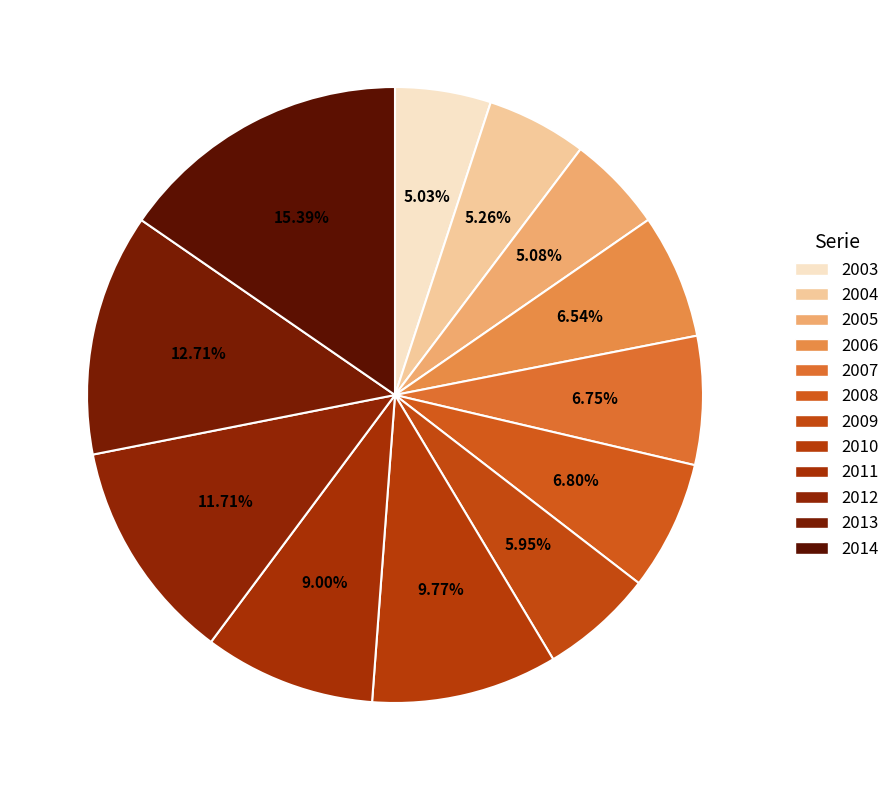

Do 2008 and 2004 together represent more than half of the pie?

No